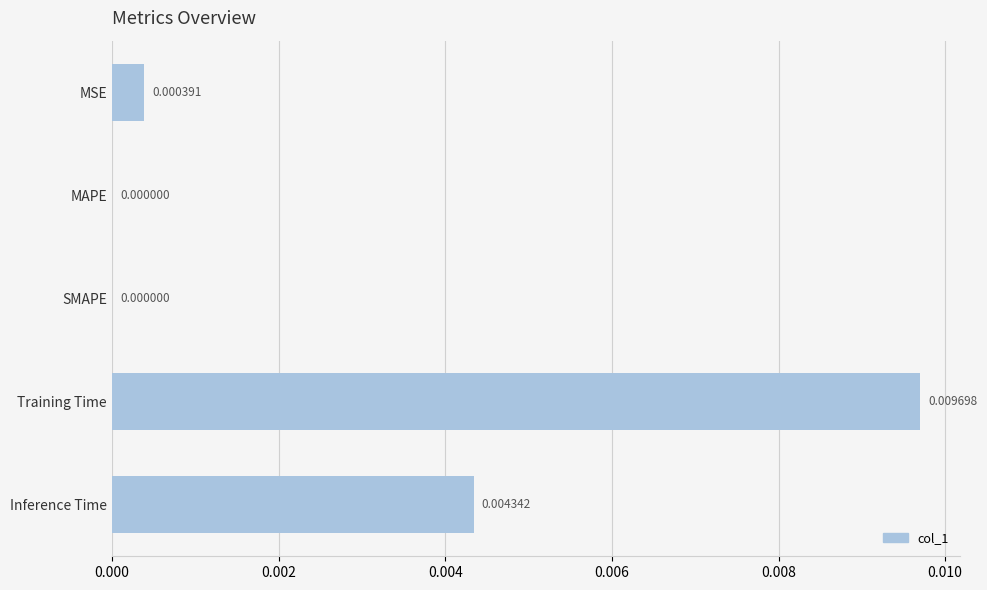

At which category does the chart reach its peak across all series?

Training Time